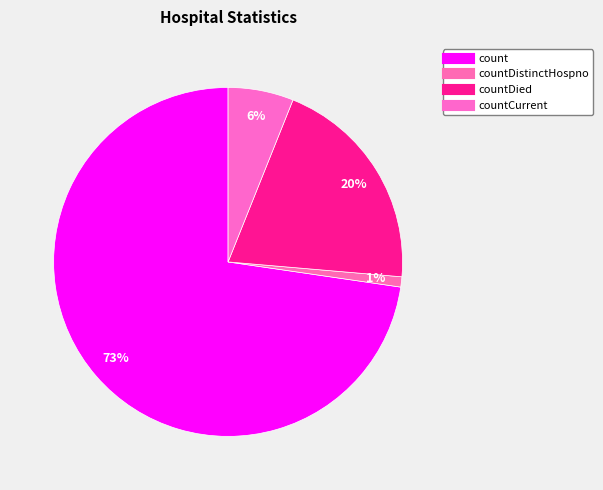

What is the largest slice in the pie chart?

count